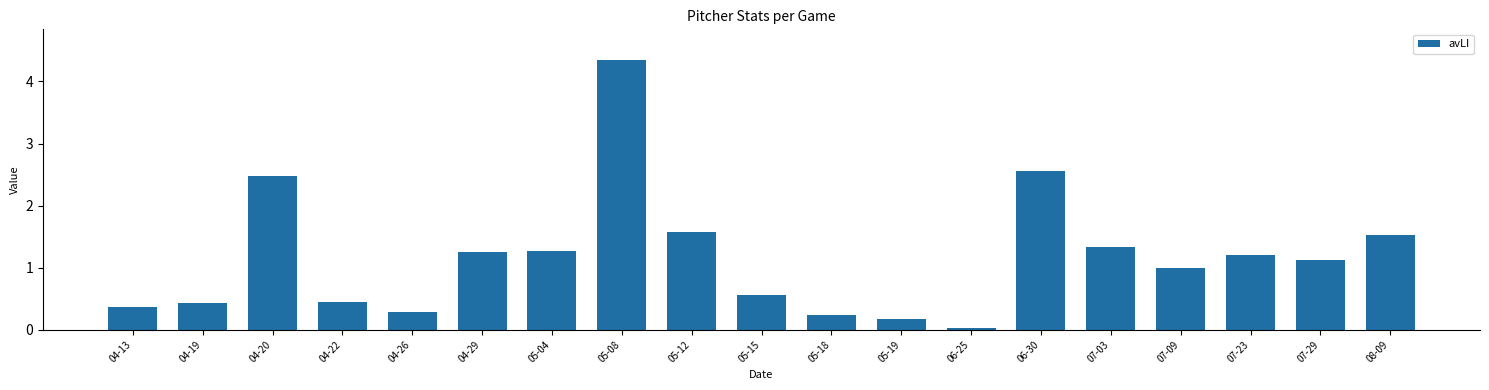

Does the chart contain stacked bars?

No